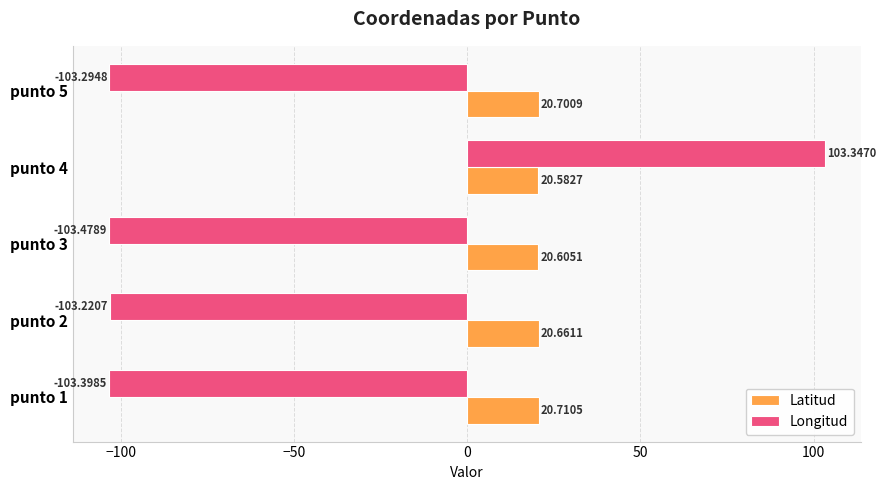

Rank the series at punto 2 from highest to lowest value.

Latitud, Longitud